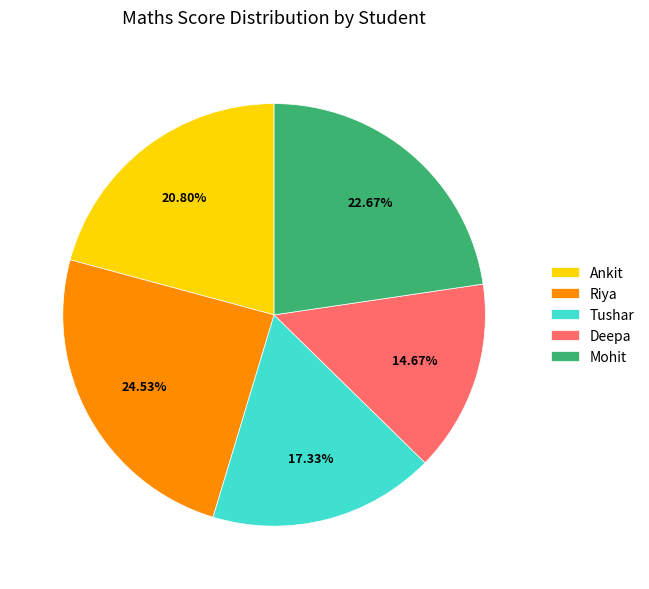

How many segments does this pie chart have?

5